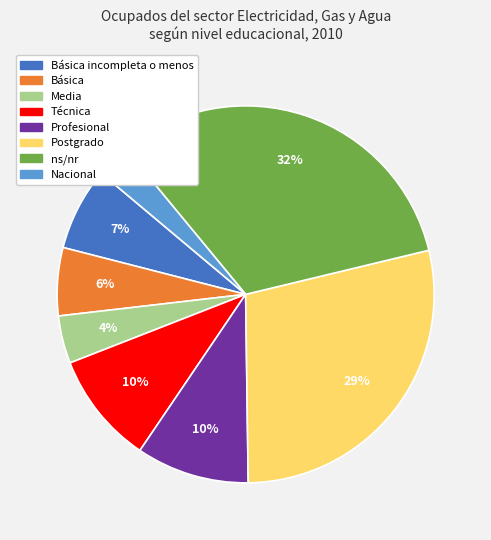

Is there a majority slice in this chart?

No